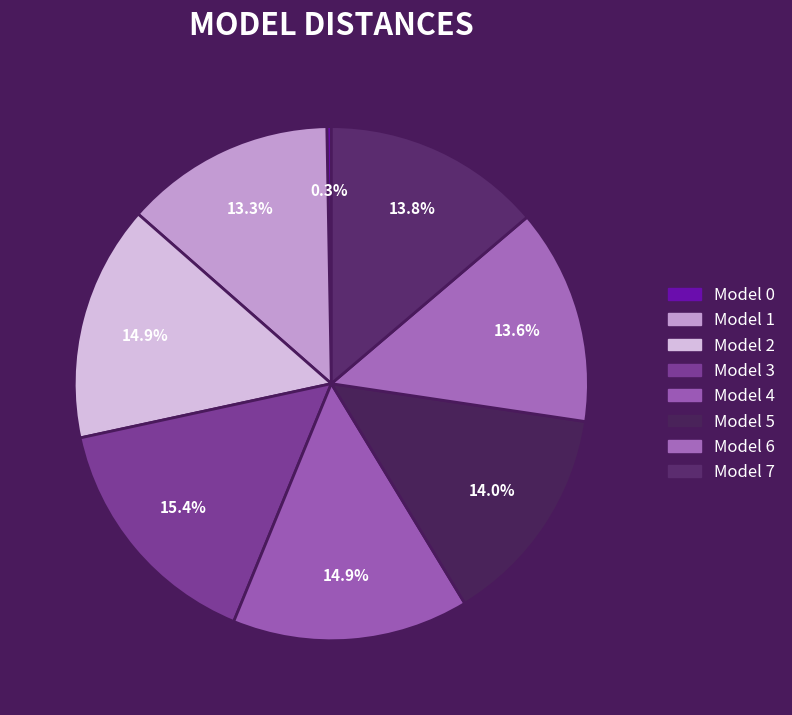

Count the number of slices in the pie.

8